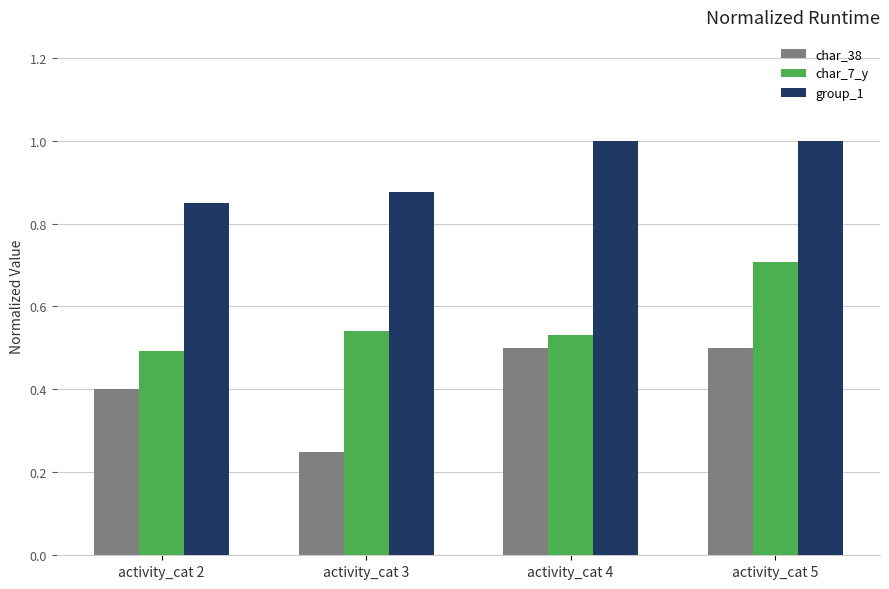

At activity_cat 4, list the series in order from largest to smallest.

group_1, char_7_y, char_38